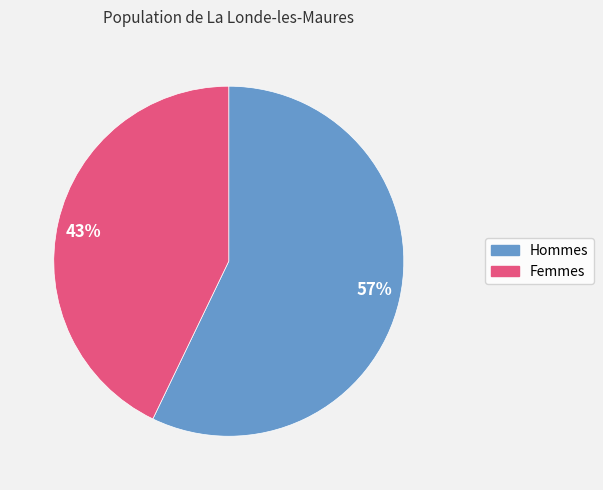

Which category accounts for the majority?

Hommes